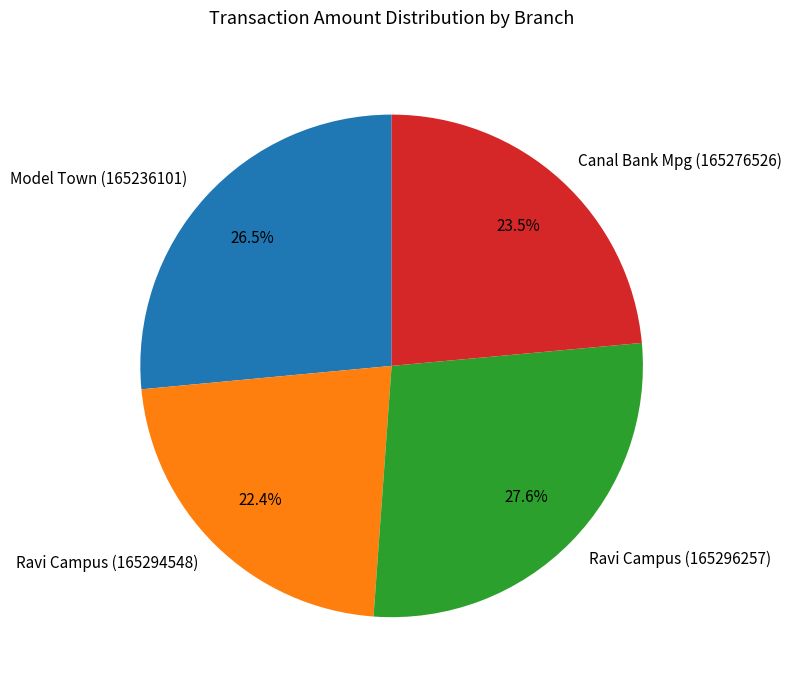

How many segments does this pie chart have?

4